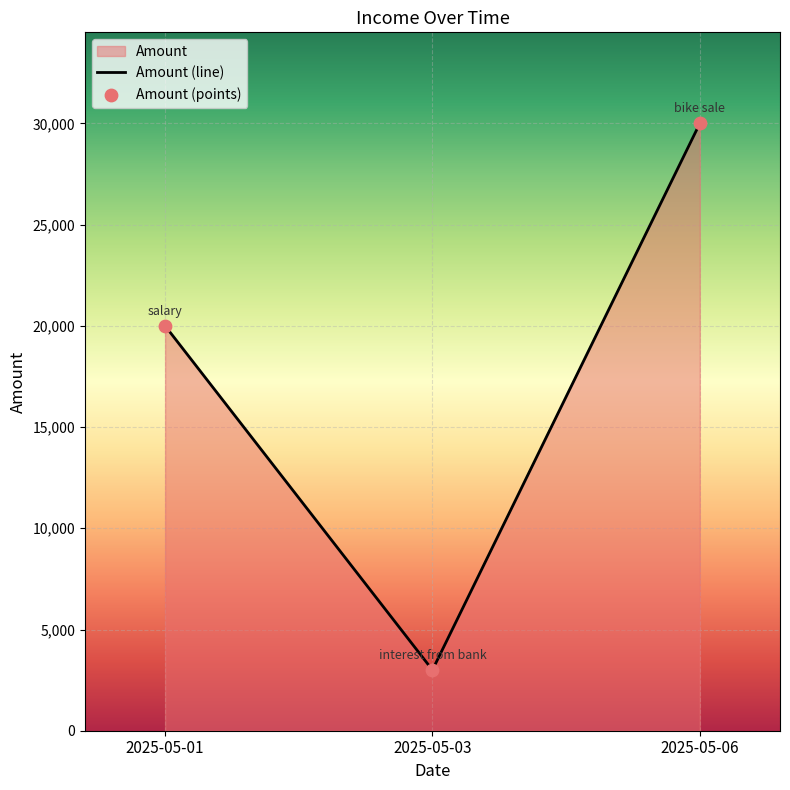

Which series has the largest total across all categories?

Amount (line)